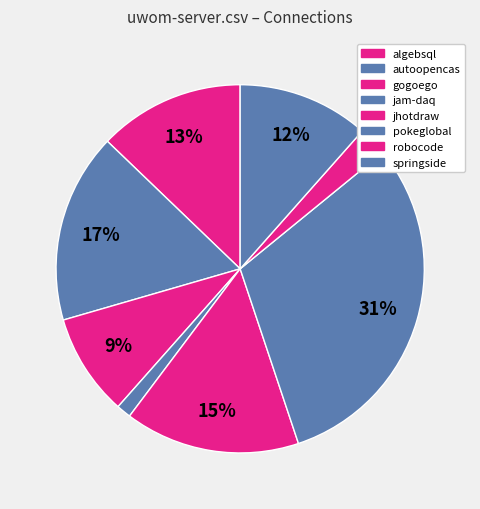

How many slices are in this pie chart?

8